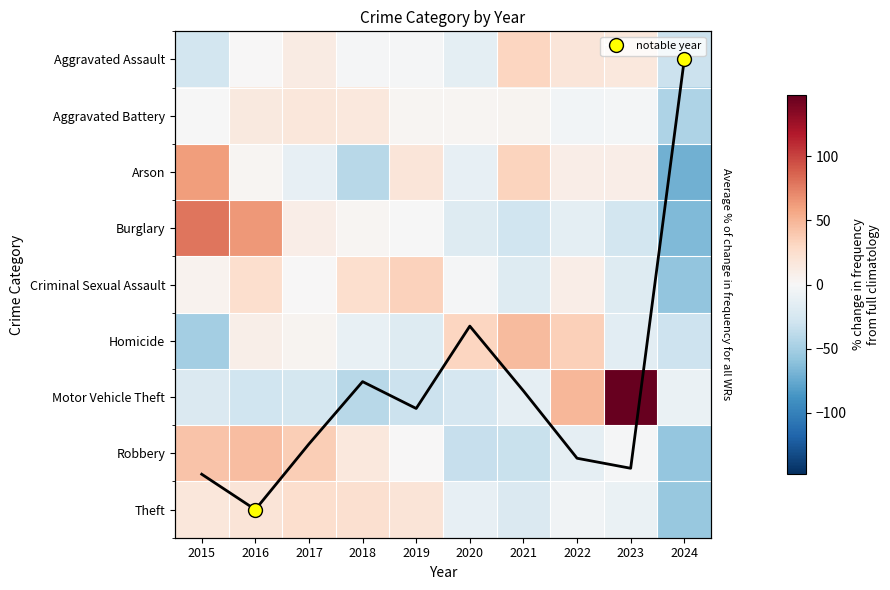

At 2023, list the series in order from smallest to largest.

Burglary, Criminal Sexual Assault, Homicide, Theft, Aggravated Battery, Robbery, Arson, Aggravated Assault, Motor Vehicle Theft